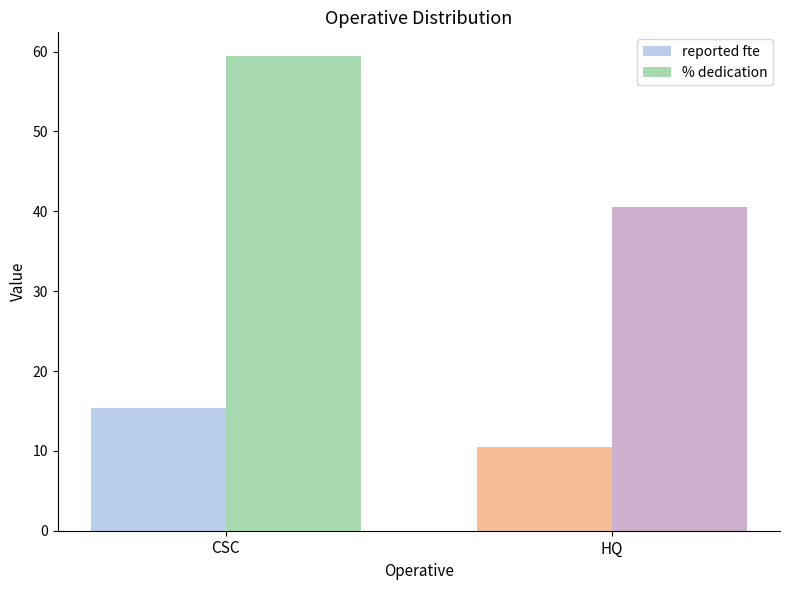

The value of % dedication at CSC is 59.4. True or false?

True